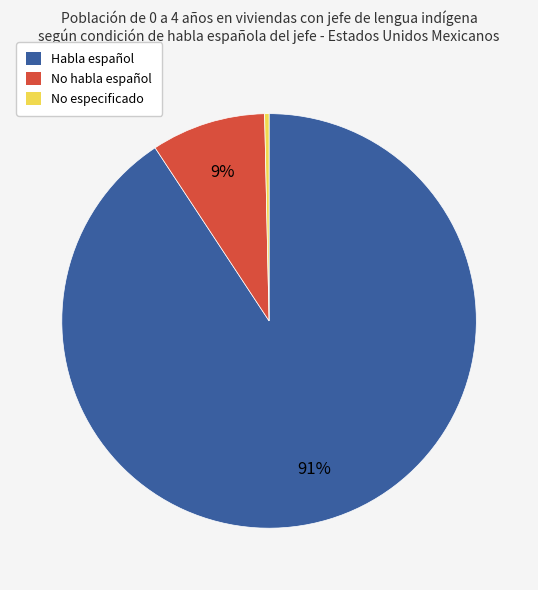

The Habla español slice represents 99% of the pie. True or false?

False